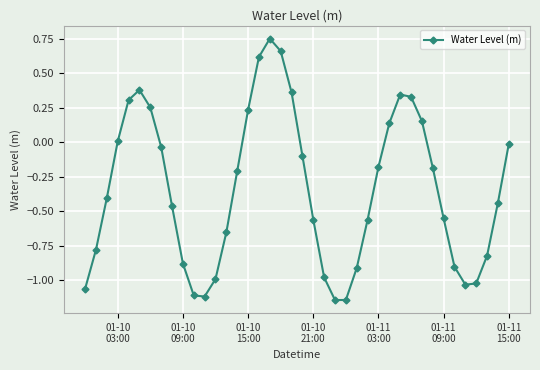

What is the average value?

-0.3